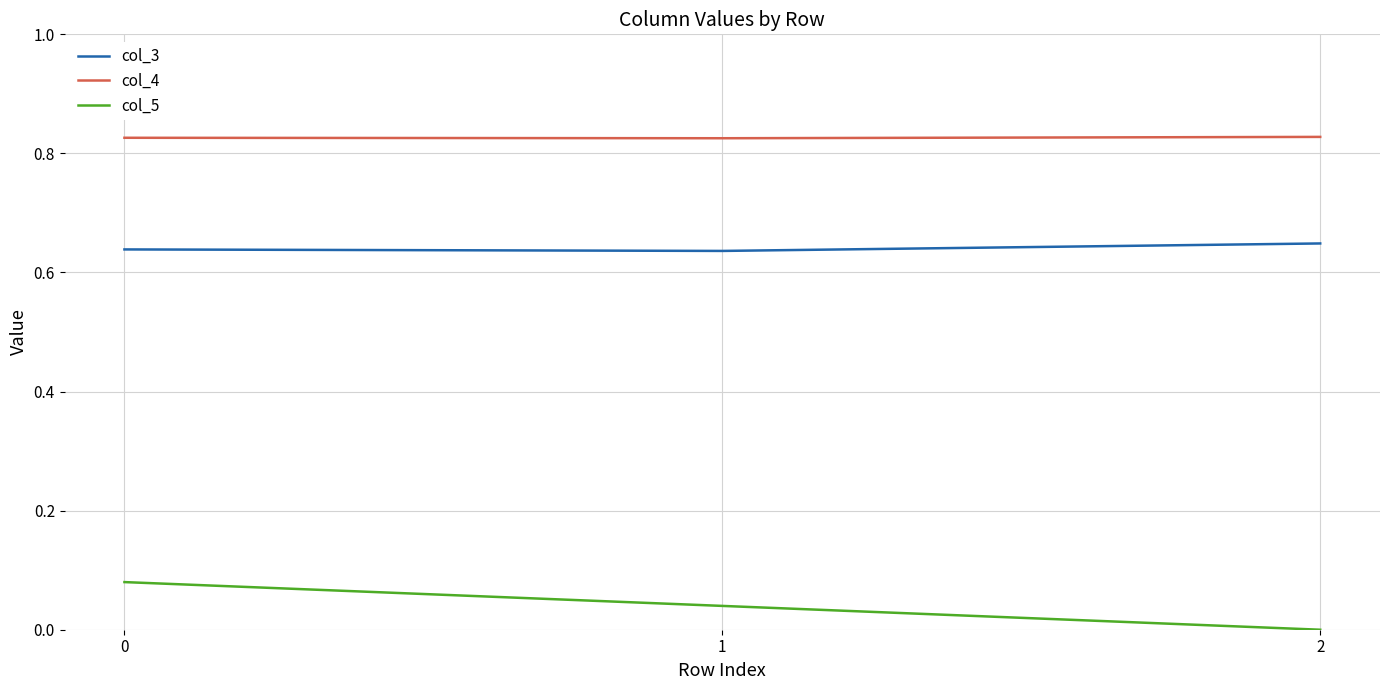

True or false: col_4 has a value of 0.2 at 1.

False